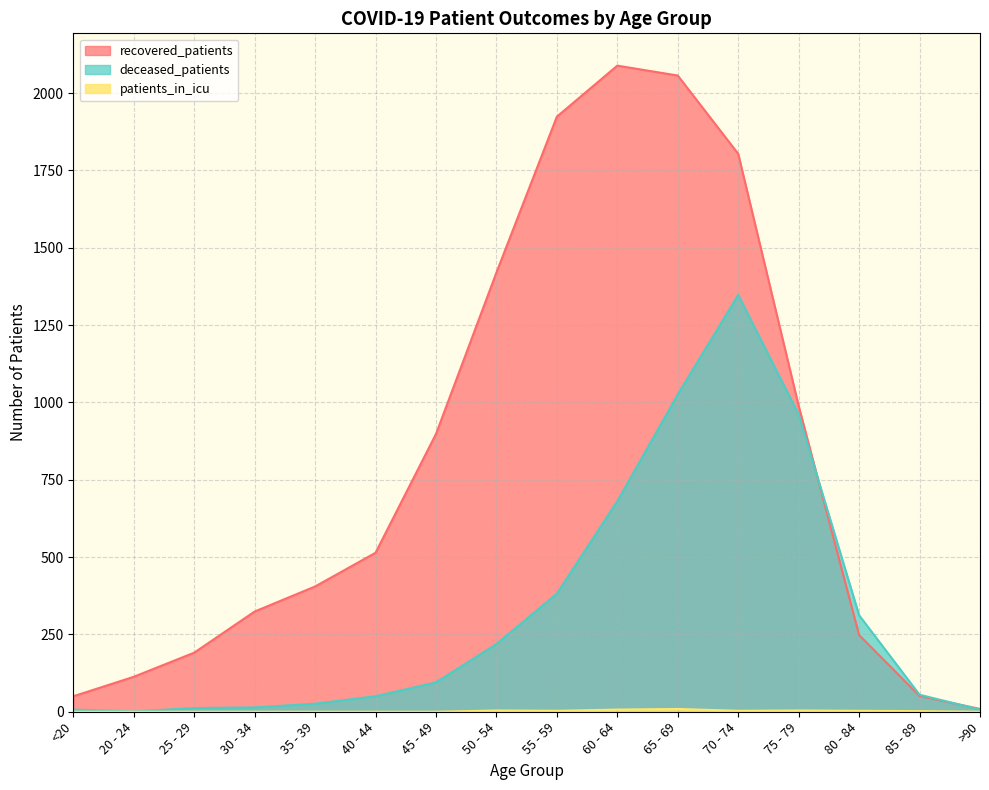

Does the chart have visible grid lines?

Yes